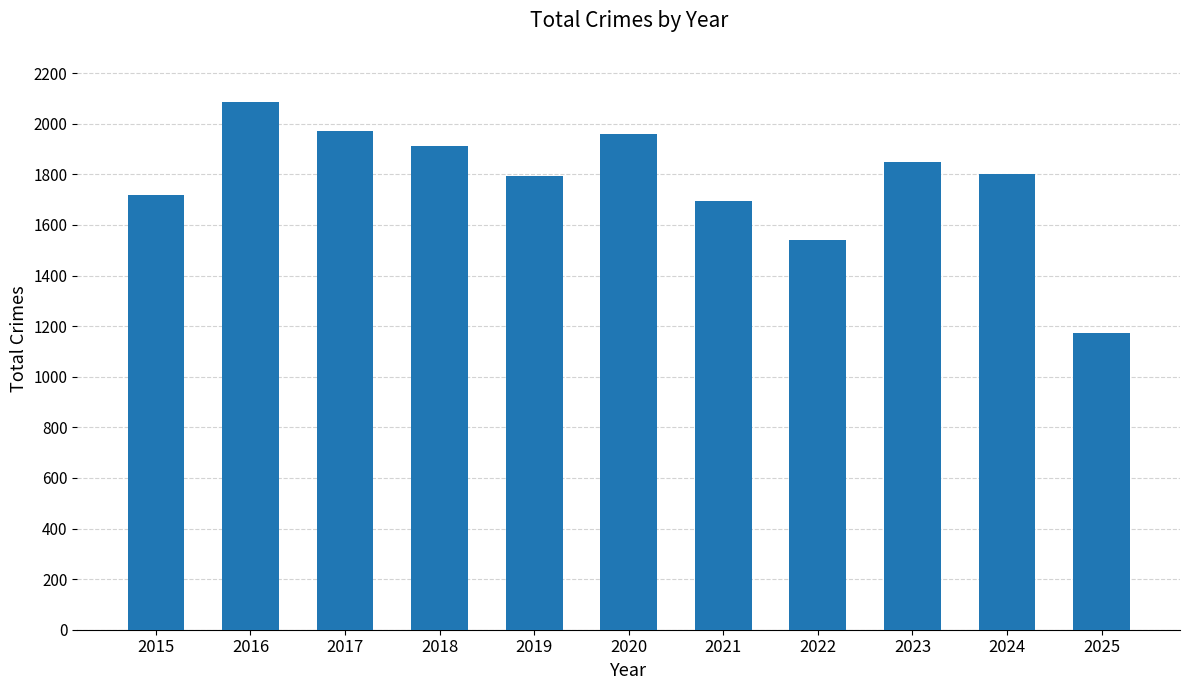

What is the ratio of the value at 2016 to the value at 2015?

1.2